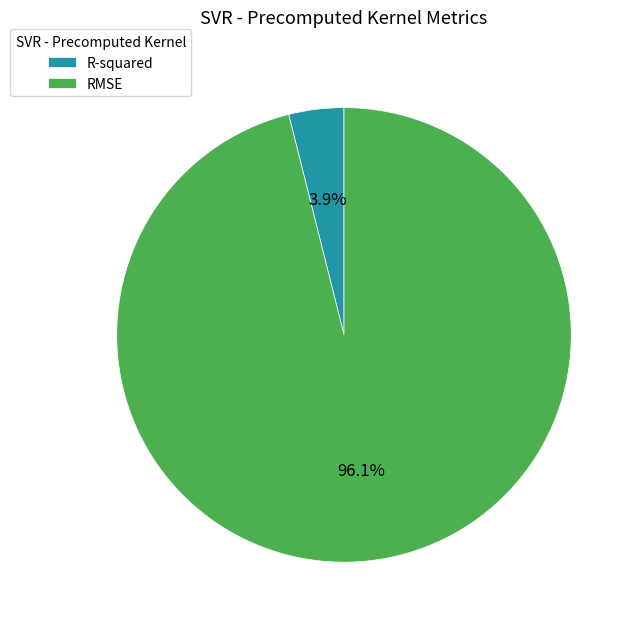

Which category has the biggest portion of the pie?

RMSE